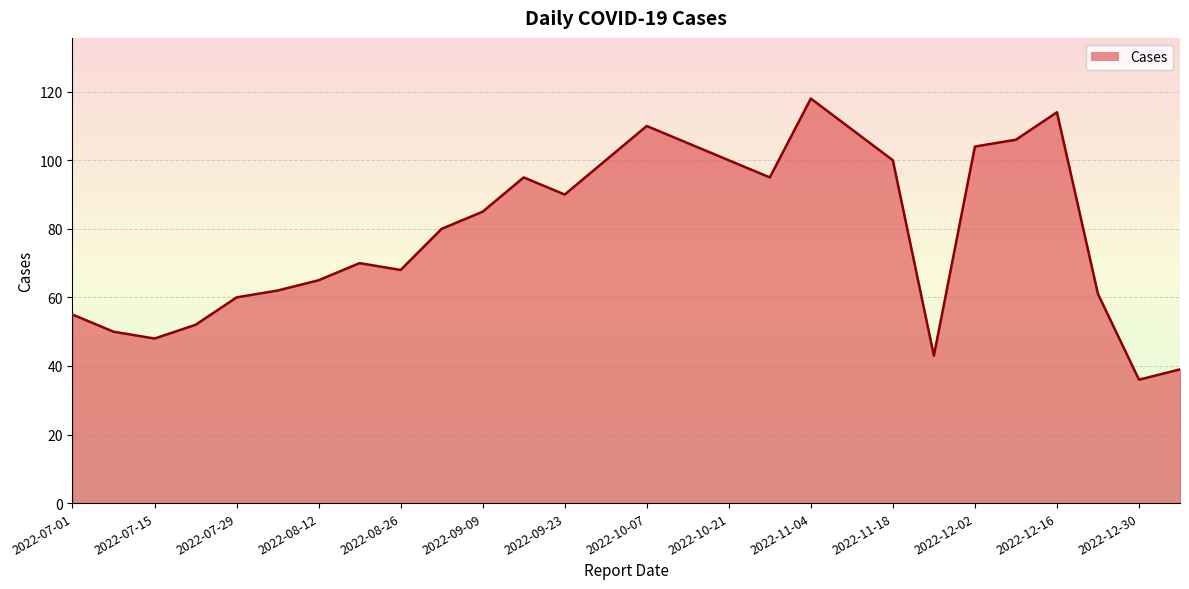

What is the maximum value shown in the chart?

118